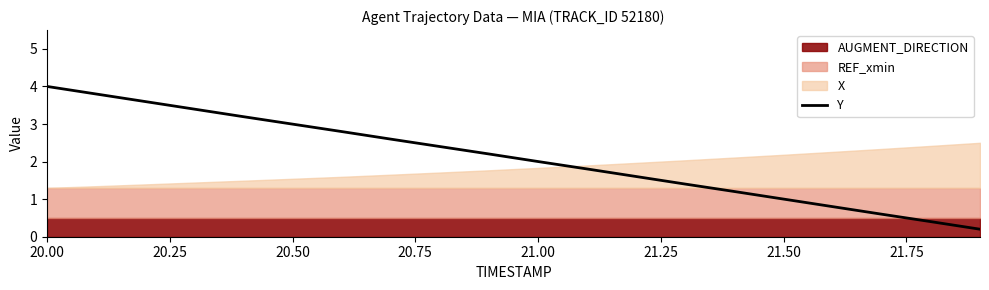

What is the maximum value for Y?

4.0